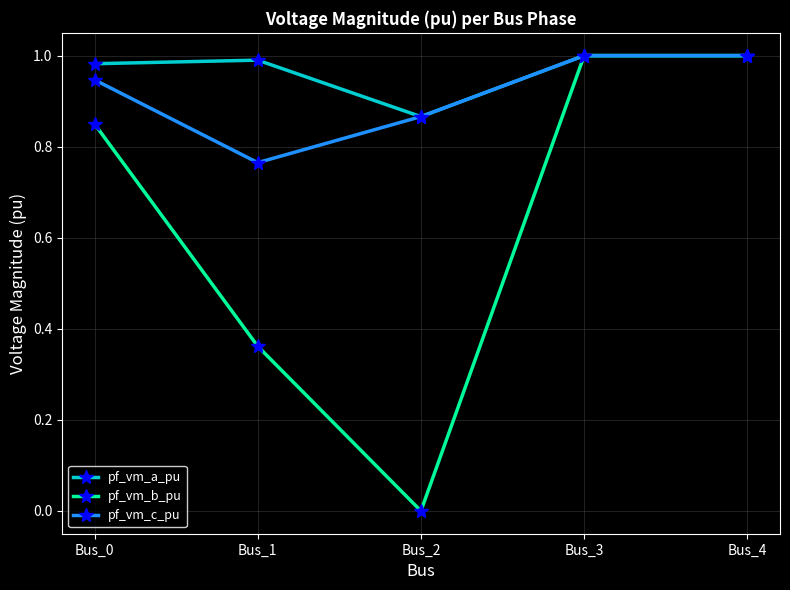

At which category does the chart reach its minimum across all series?

Bus_2